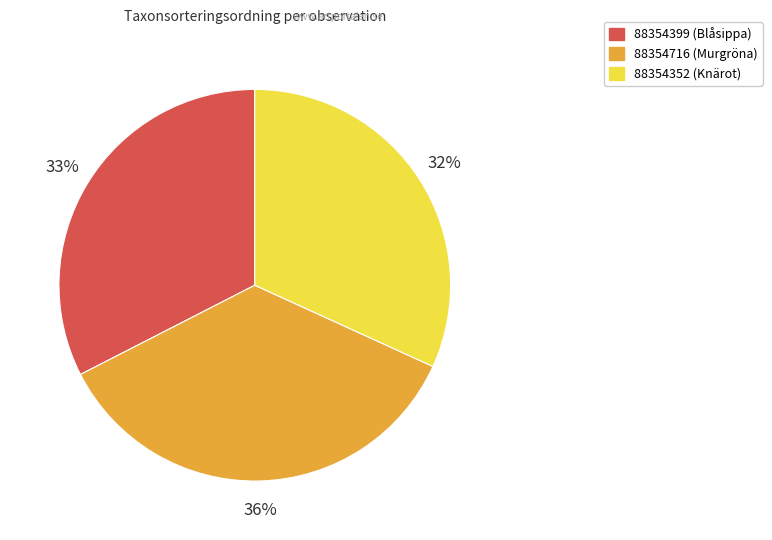

How many slices are in this pie chart?

3